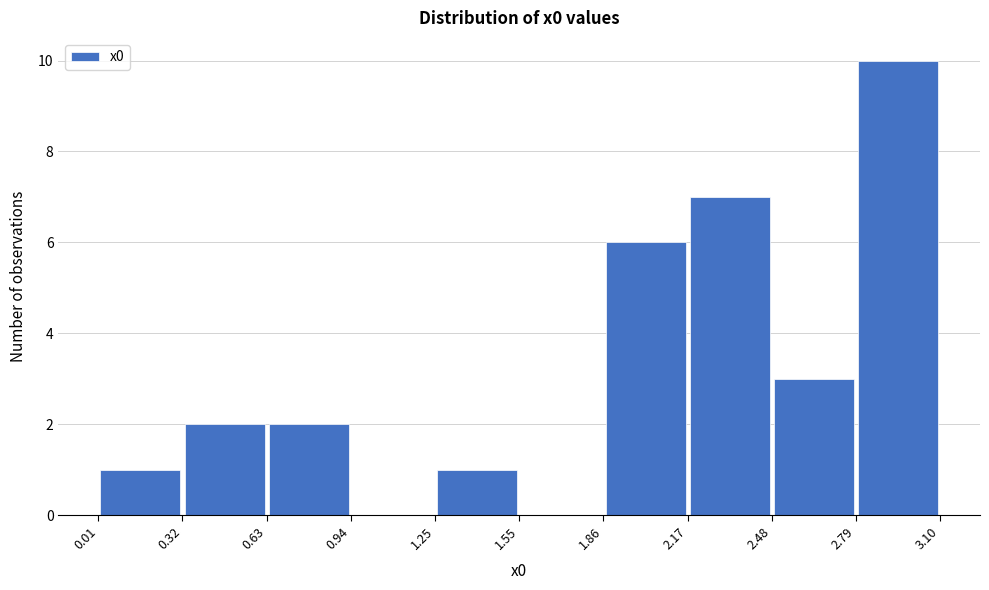

Reading left to right, transcribe this chart: for each bar, give the range it covers on the x-axis and its height. The values are not printed on the chart, so give them approximately, as read against the axis.

0.01 to 0.32: 1
0.32 to 0.63: 2
0.63 to 0.94: 2
0.94 to 1.25: 0
1.25 to 1.55: 1
1.55 to 1.86: 0
1.86 to 2.17: 6
2.17 to 2.48: 7
2.48 to 2.79: 3
2.79 to 3.10: 10